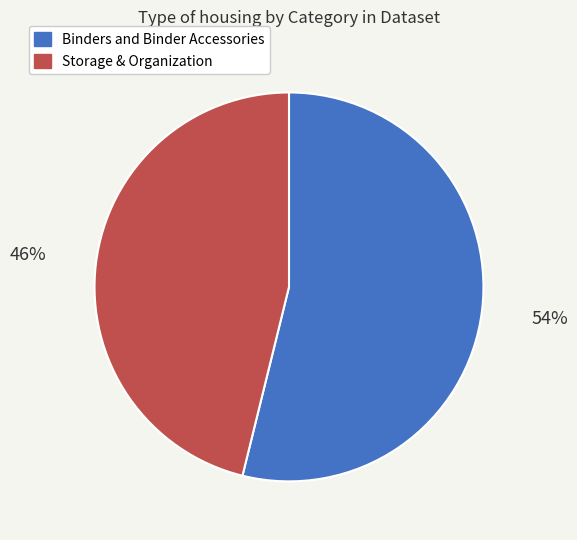

Count the number of slices in the pie.

2